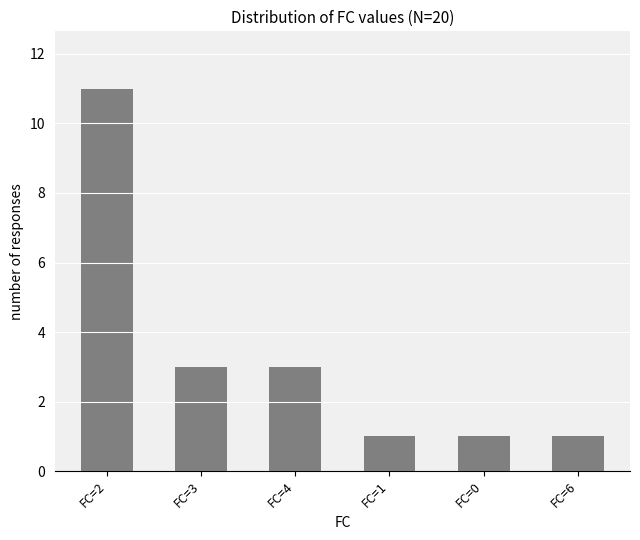

Reading right to left, transcribe all the data shown in this chart.

FC=6=1	FC=0=1	FC=1=1	FC=4=3	FC=3=3	FC=2=11